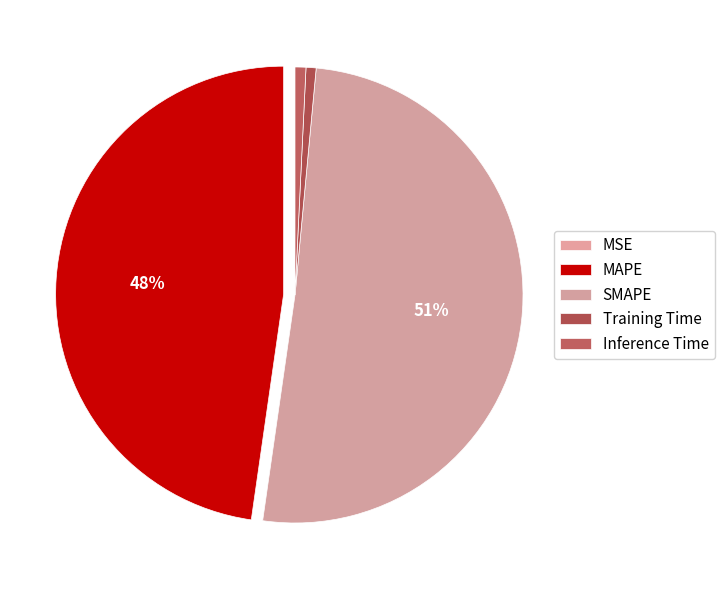

What is the change in value from SMAPE to Training Time?

-12.6